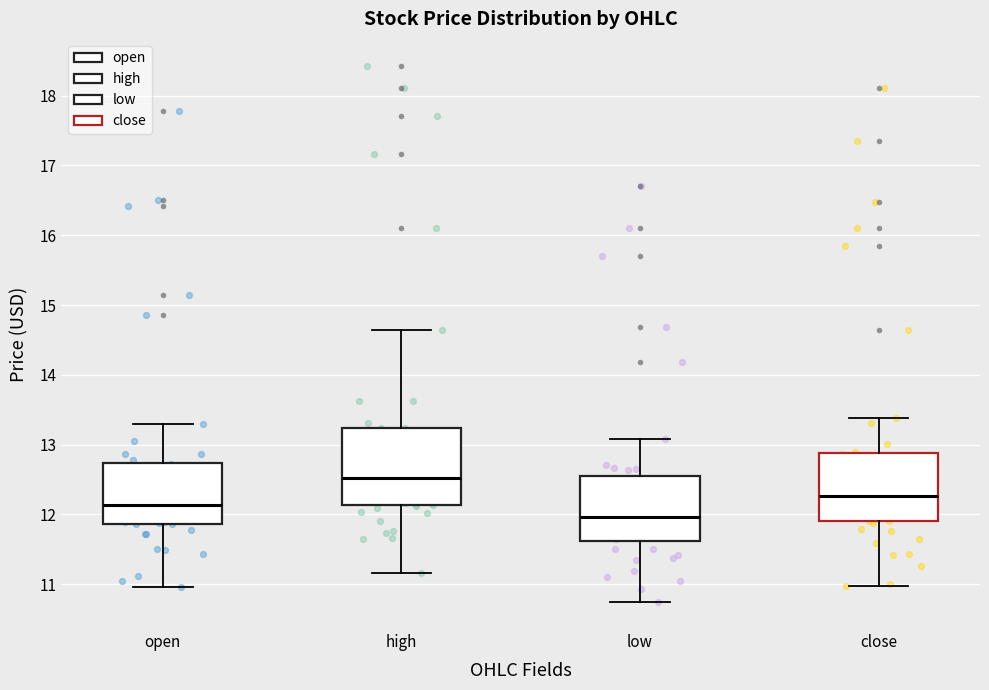

Reading left to right, transcribe this box plot: for each box, give where its median line is, the range the box spans, and where its two whiskers end, as read against the y-axis. The values are not printed on the chart, so give them approximately, as read against the axis.

open: median 12.1, box 11.9 to 12.7, whiskers 11.0 to 13.3
high: median 12.5, box 12.1 to 13.2, whiskers 11.2 to 14.6
low: median 12.0, box 11.6 to 12.5, whiskers 10.7 to 13.1
close: median 12.3, box 11.9 to 12.9, whiskers 11.0 to 13.4